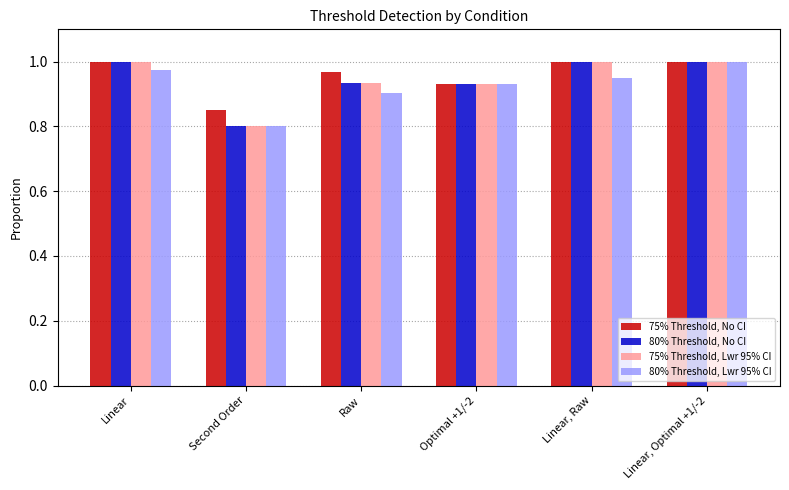

What is the difference between the maximum and minimum values in the 80% Threshold, Lwr 95% CI series?

0.2